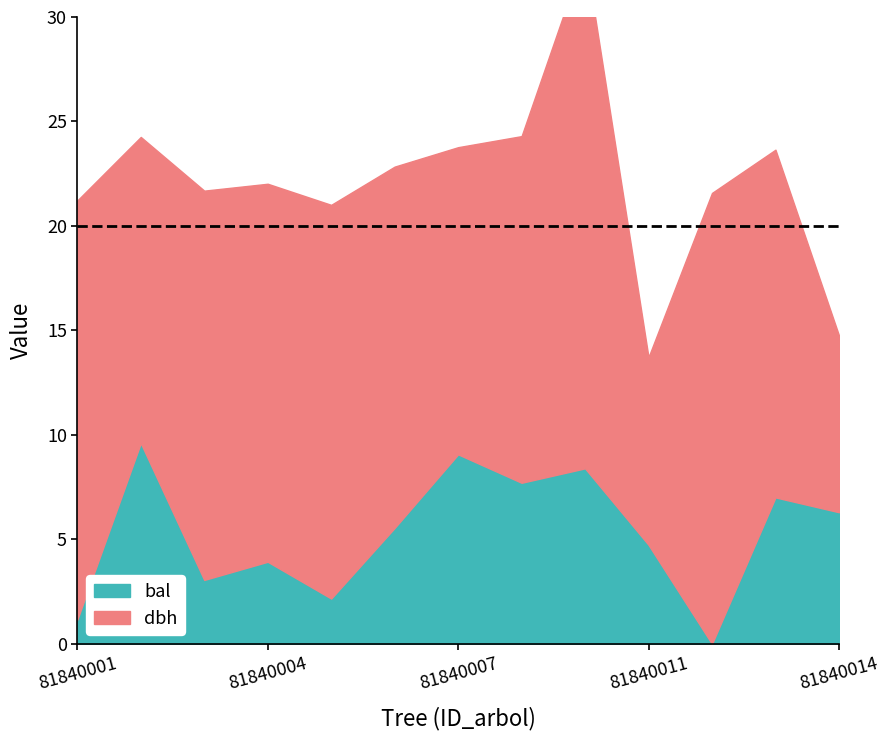

At 81840009, list the series in order from largest to smallest.

dbh, bal